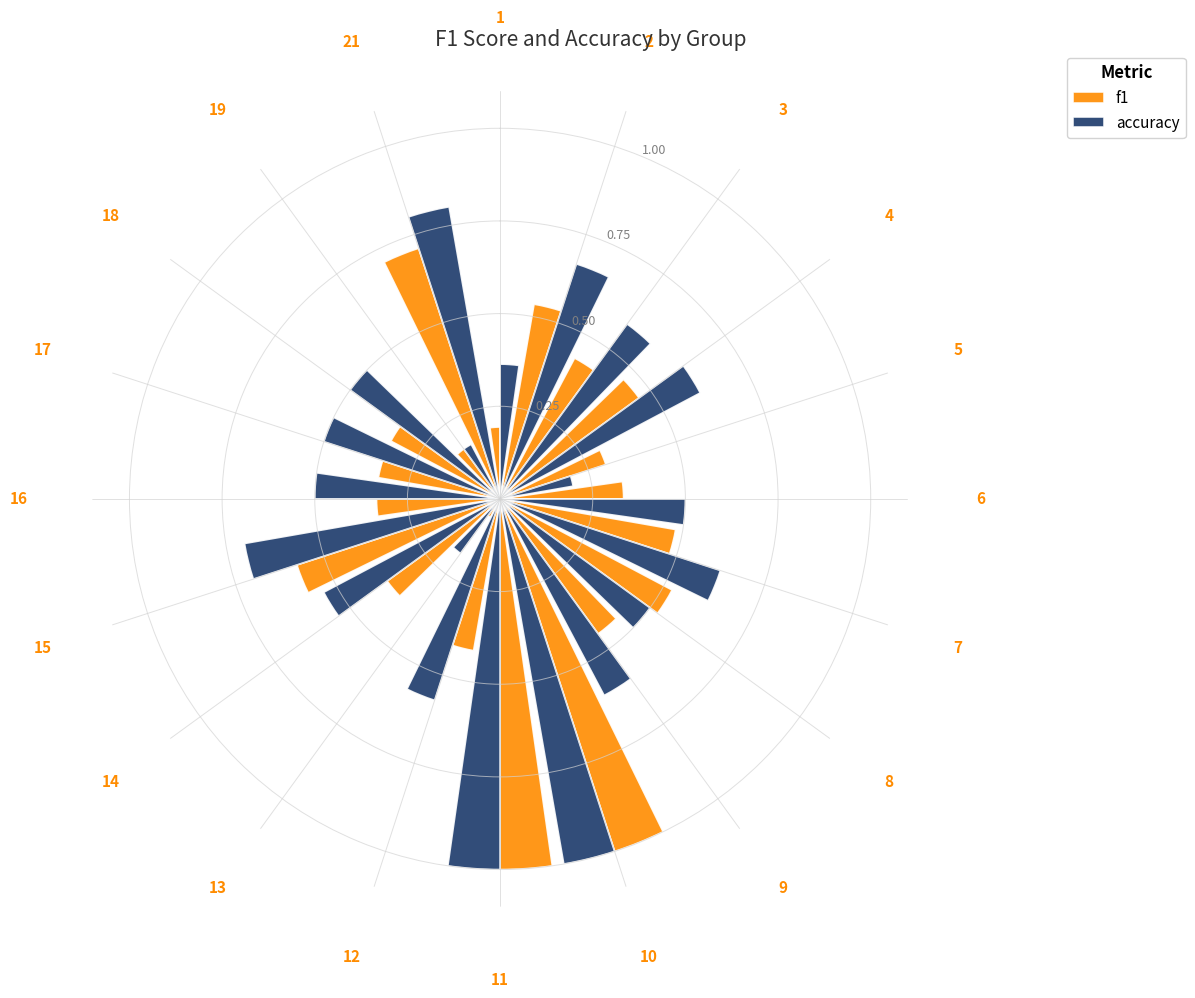

True or false: f1 has a value of 0.2 at 11.

False